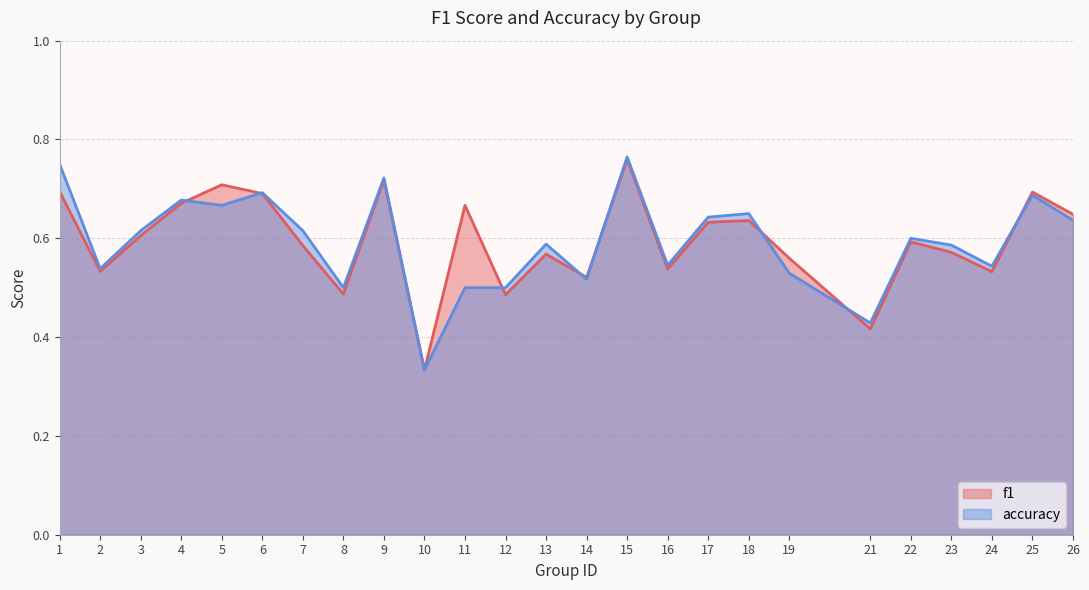

What is the value of the f1 point at the 16th from the left?

0.5